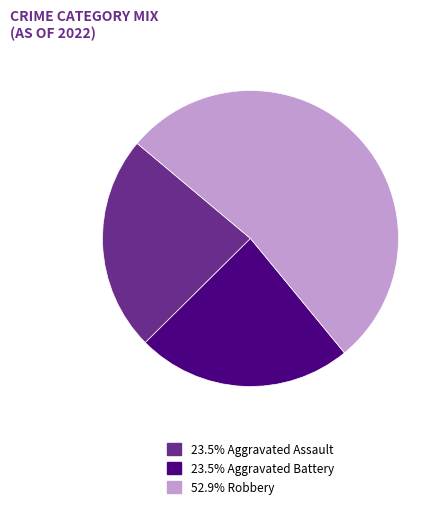

Does any single category account for the majority?

Yes